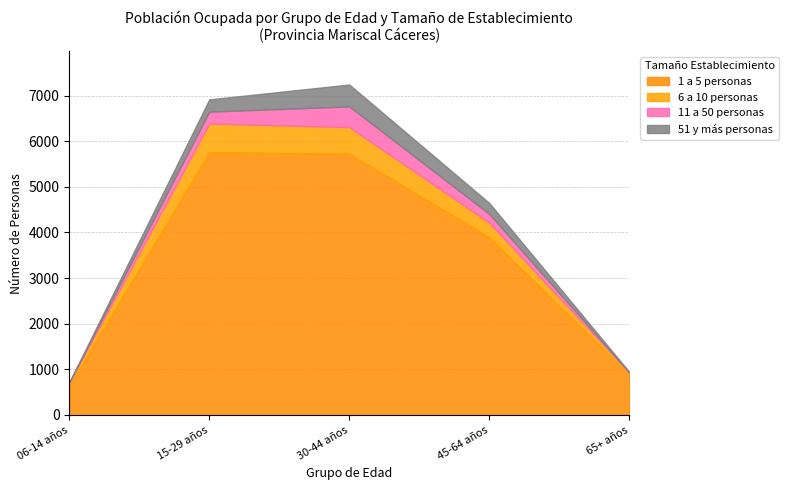

At how many categories does at least one series exceed 199?

5